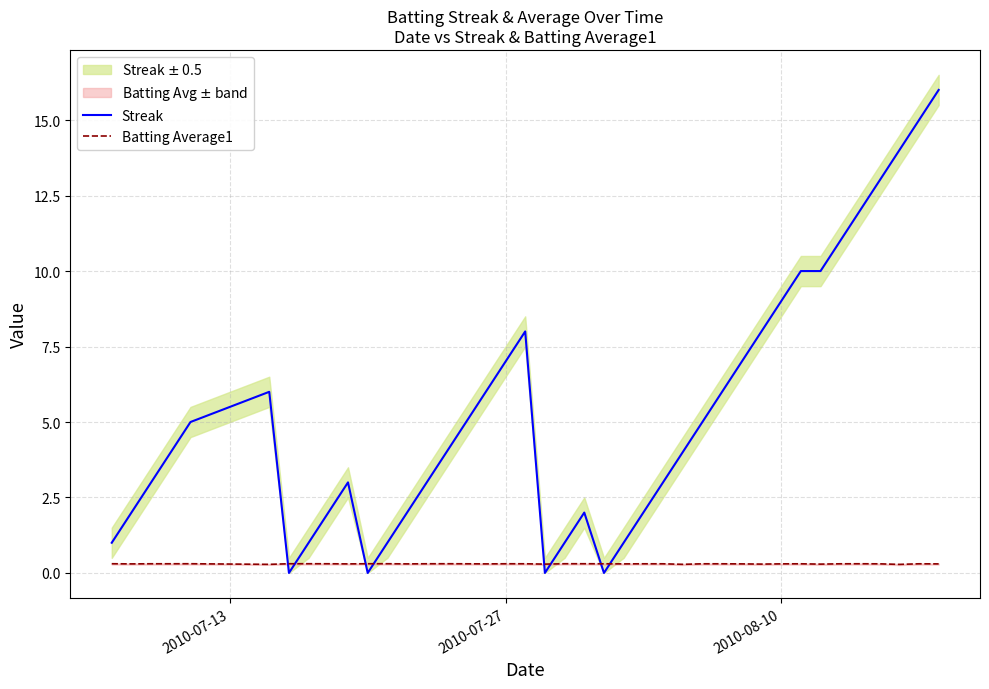

What is the maximum value for Streak?

16.0